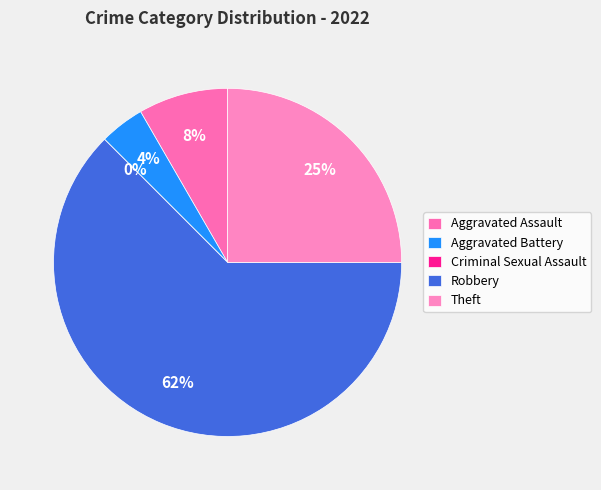

Combined, do Robbery and Aggravated Battery account for over 50%?

Yes